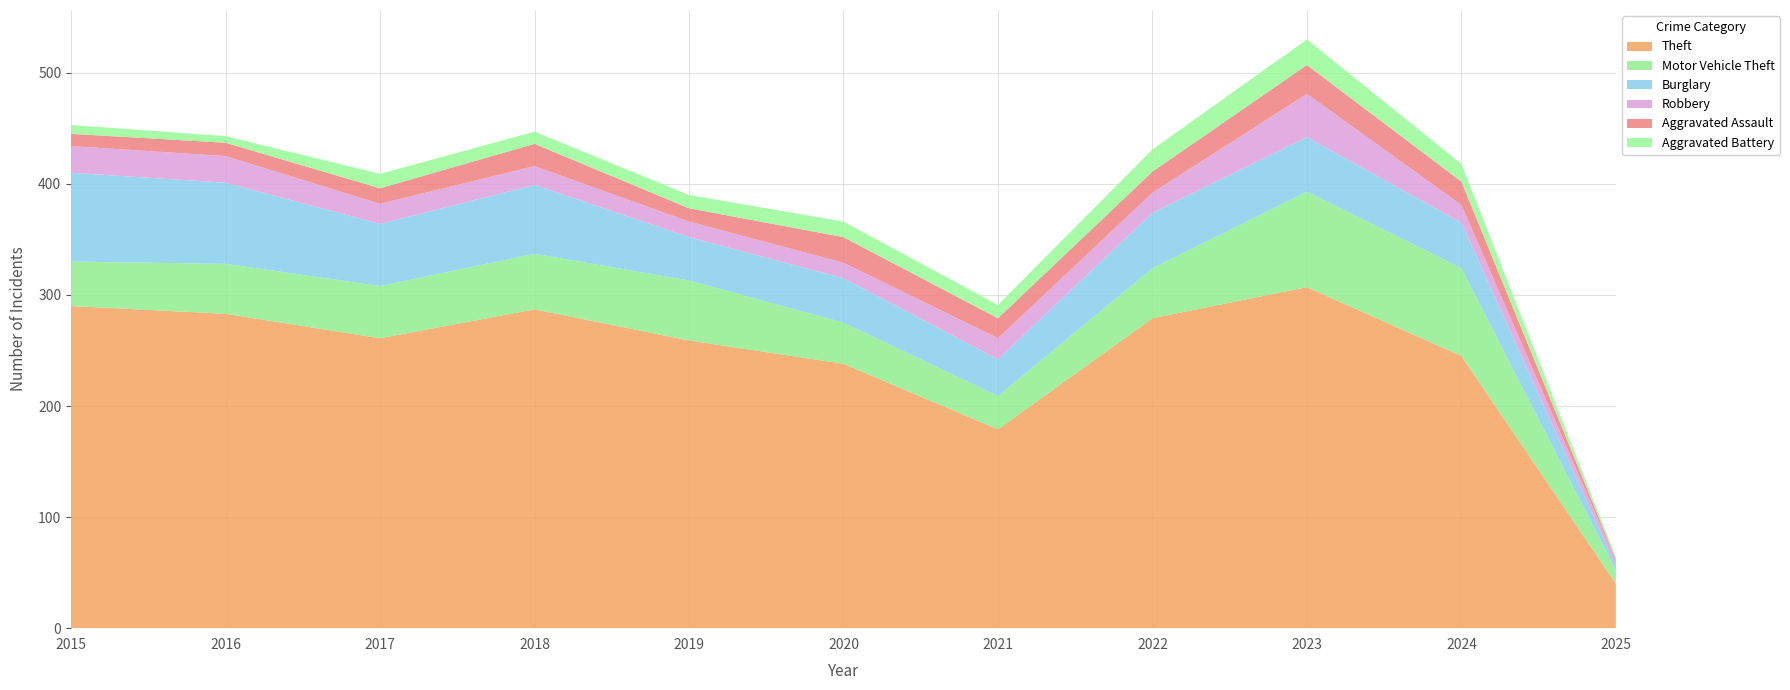

Reading left to right, list all the values displayed in this chart.

Theft: 290	283	261	287	259	238	179	279	307	245	40
Motor Vehicle Theft: 40	45	47	50	54	37	30	45	86	79	12
Burglary: 80	73	56	62	39	40	33	50	49	41	4
Robbery: 24	24	18	17	14	14	19	18	39	16	5
Aggravated Assault: 11	12	14	20	12	23	18	19	26	21	1
Aggravated Battery: 8	6	13	11	12	14	12	20	23	16	2